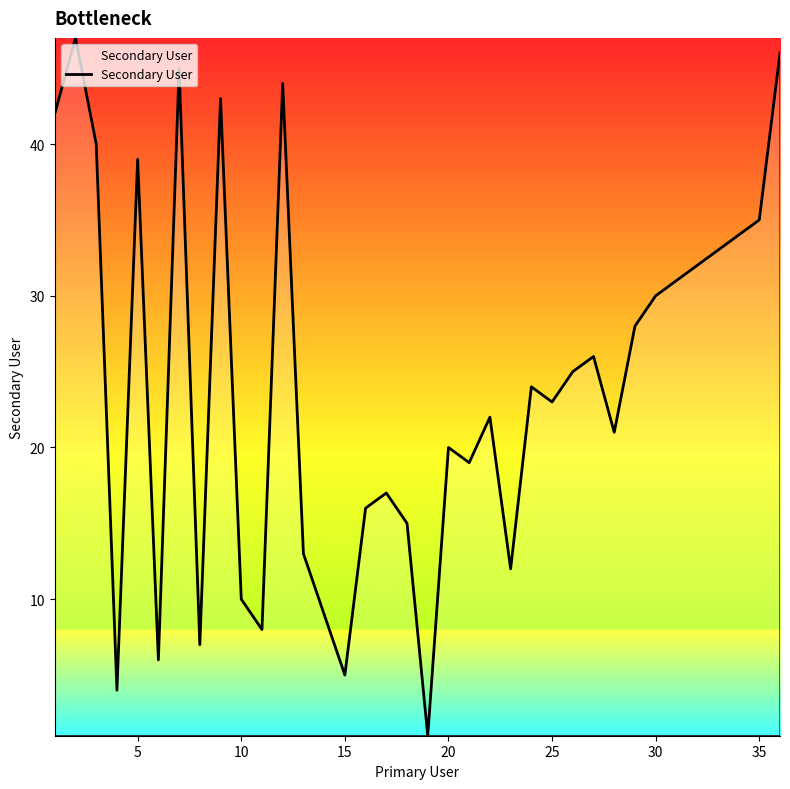

What is the maximum value shown in the chart?

47